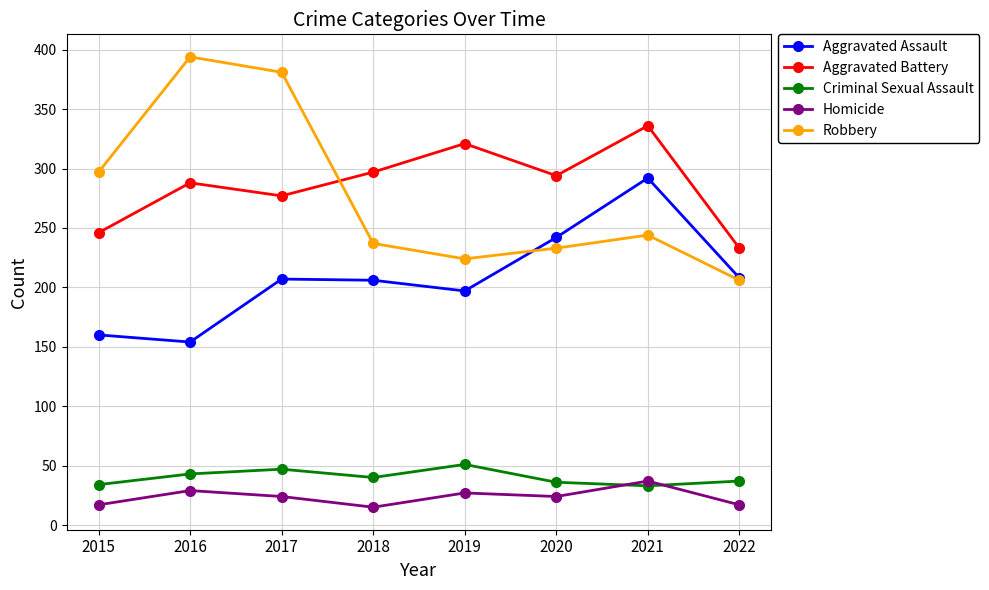

What is the difference between the second highest and minimum values in the Homicide series?

14